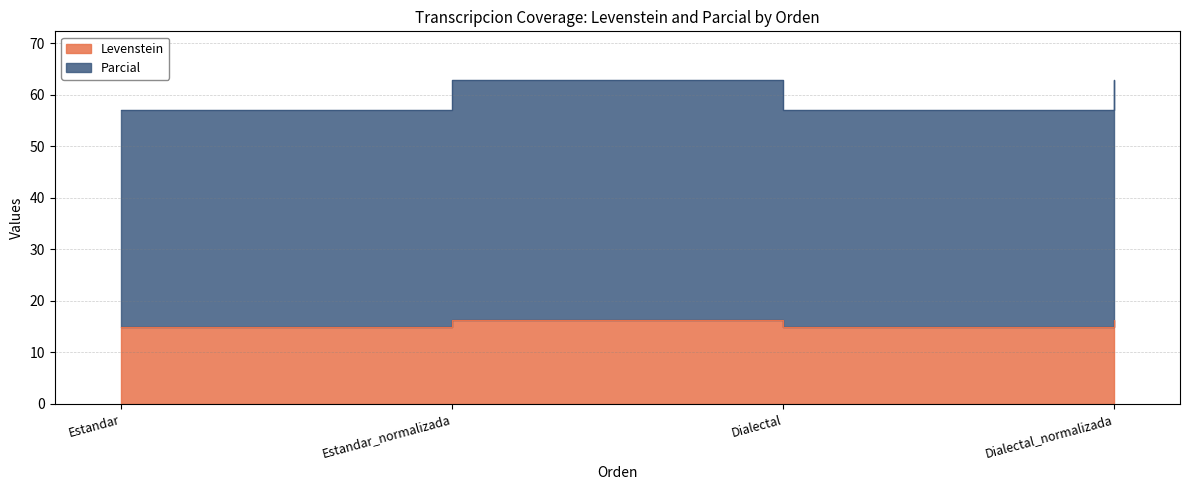

In Parcial, how many points are lower than both neighbors (excluding endpoints)?

1